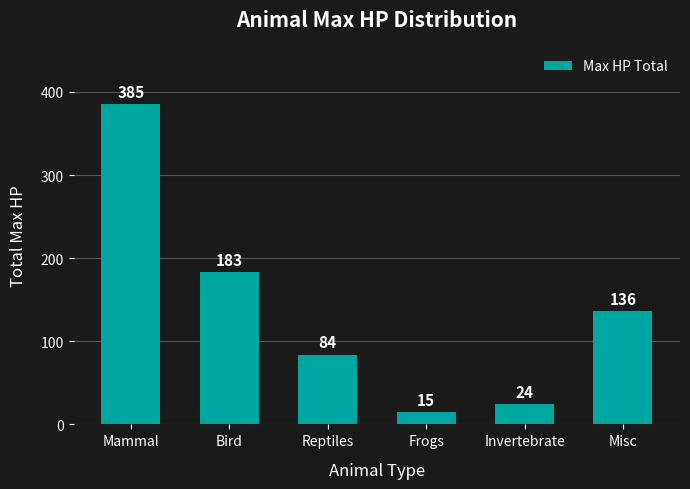

Reading right to left, what are all the values shown in this chart?

136	24	15	84	183	385